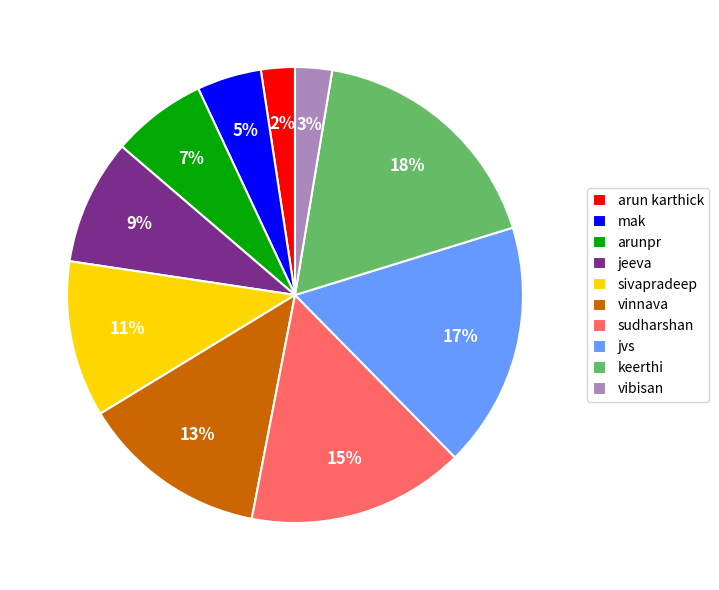

The arunpr slice represents 1% of the pie. True or false?

False